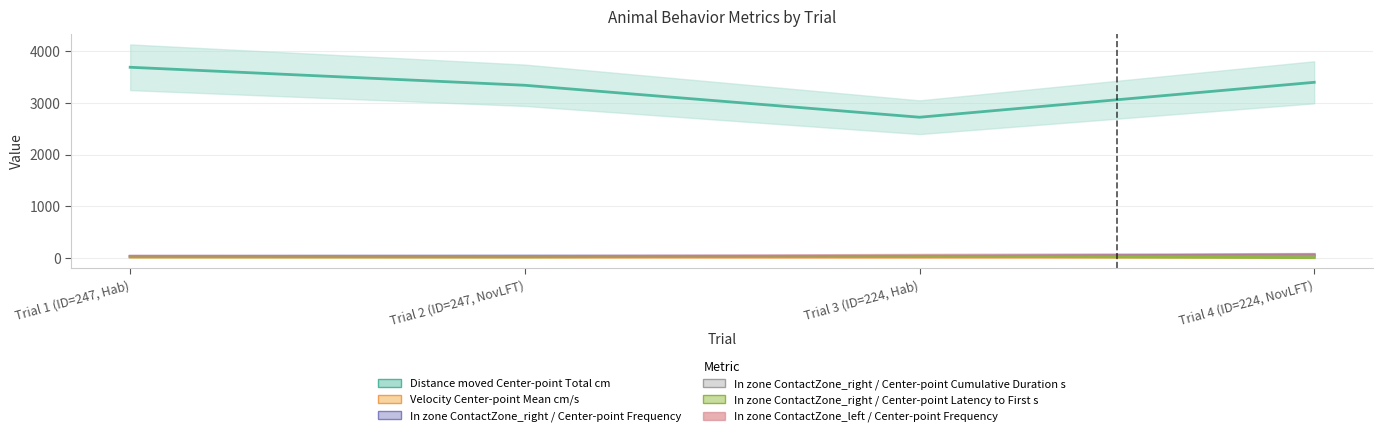

How many data points in Velocity Center-point Mean cm/s are above 11?

3